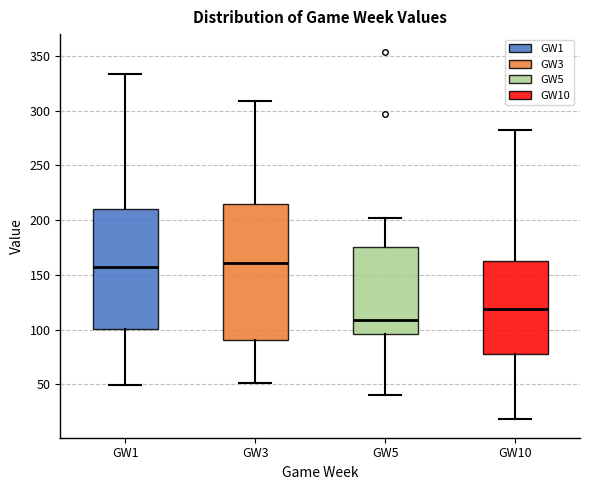

Reading left to right, read every box against the y-axis: the position of its median line, the range the box covers, and the ends of its whiskers. The values are not printed on the chart, so give them approximately, as read against the axis.

GW1: median 160, box 100 to 210, whiskers 50 to 335
GW3: median 160, box 90 to 215, whiskers 50 to 310
GW5: median 110, box 95 to 175, whiskers 40 to 200
GW10: median 120, box 80 to 165, whiskers 20 to 280